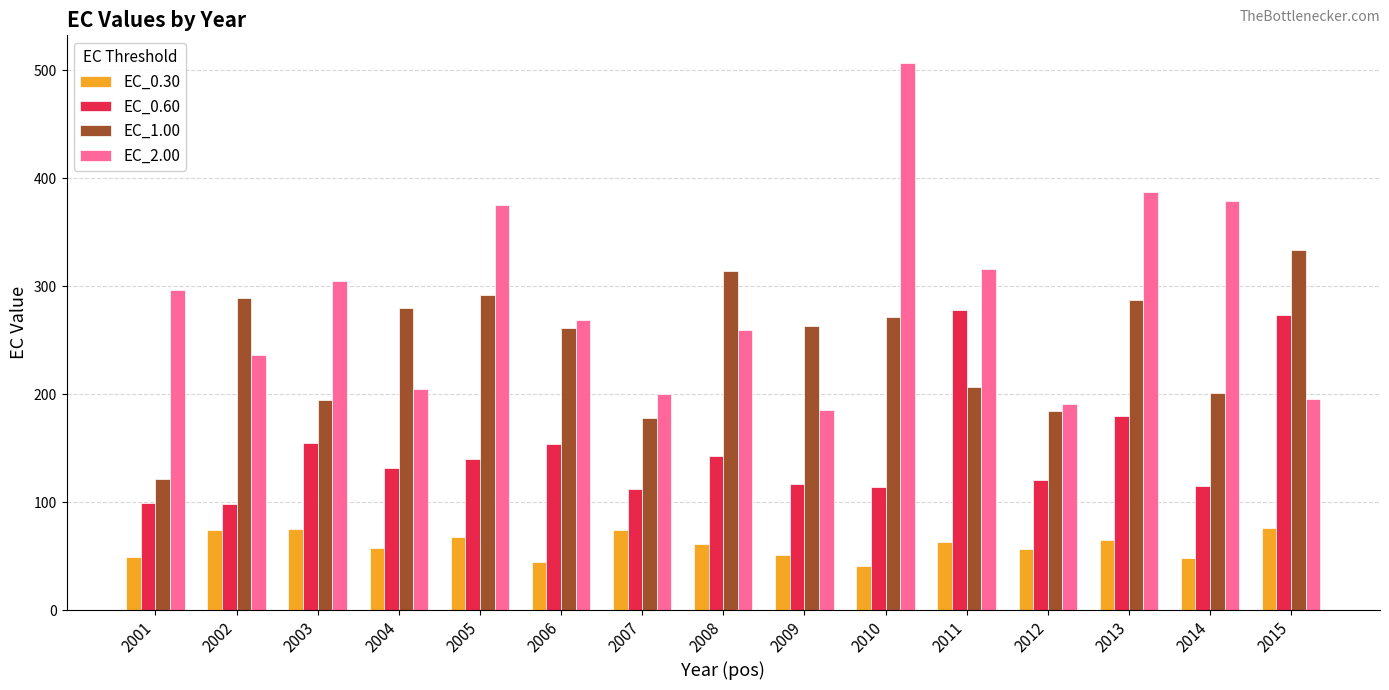

How many bars are there in total?

60